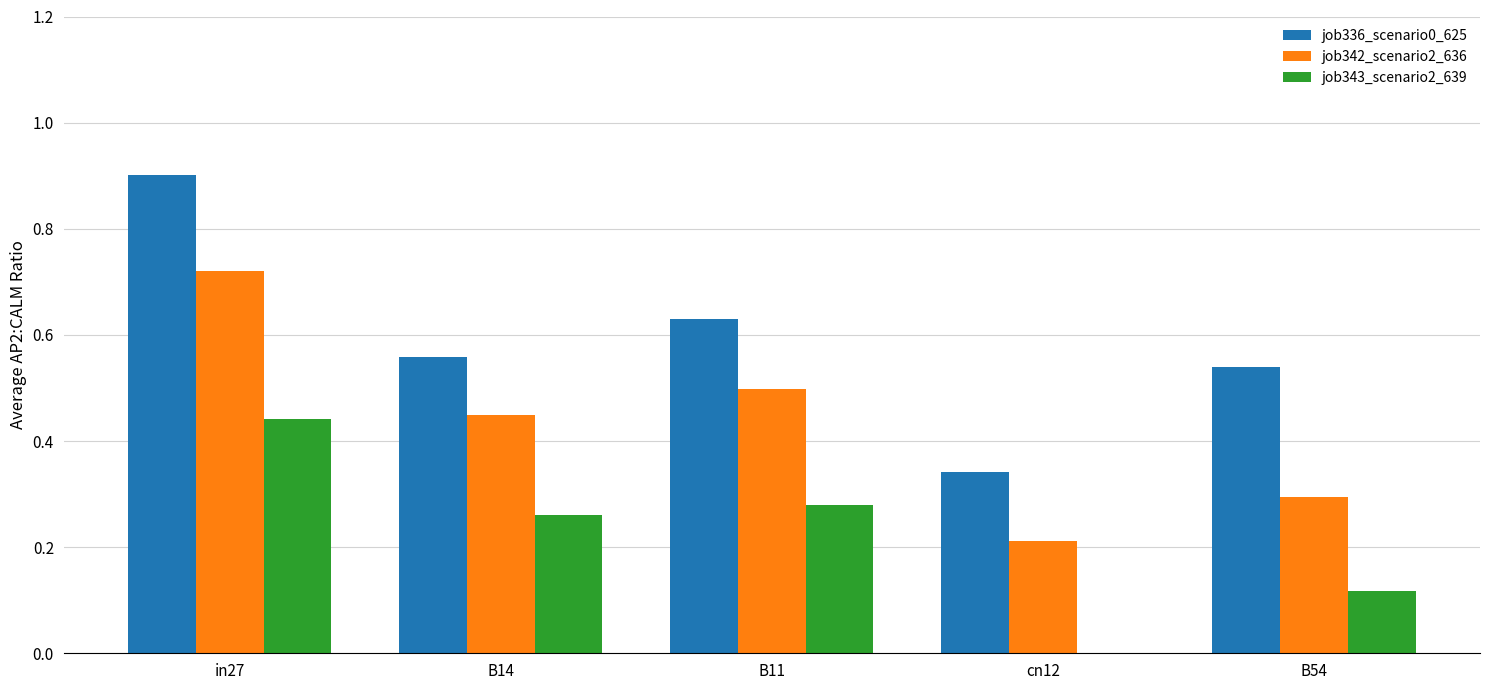

Is the value of job342_scenario2_636 at cn12 greater than the value of job343_scenario2_639 at cn12?

Yes